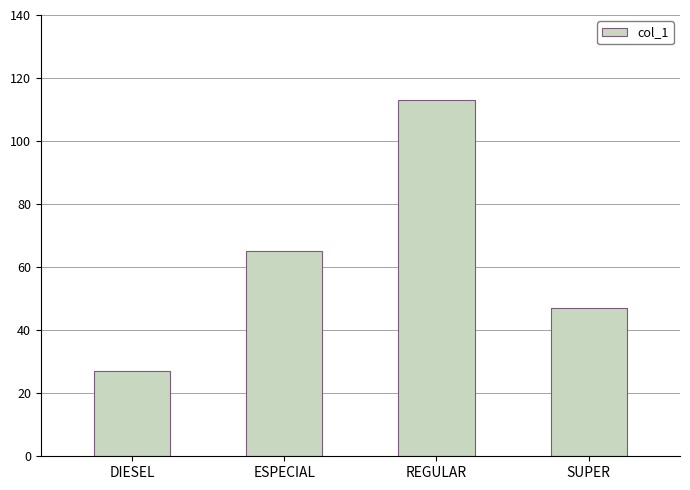

What is the value of the 1st bar from the left?

27